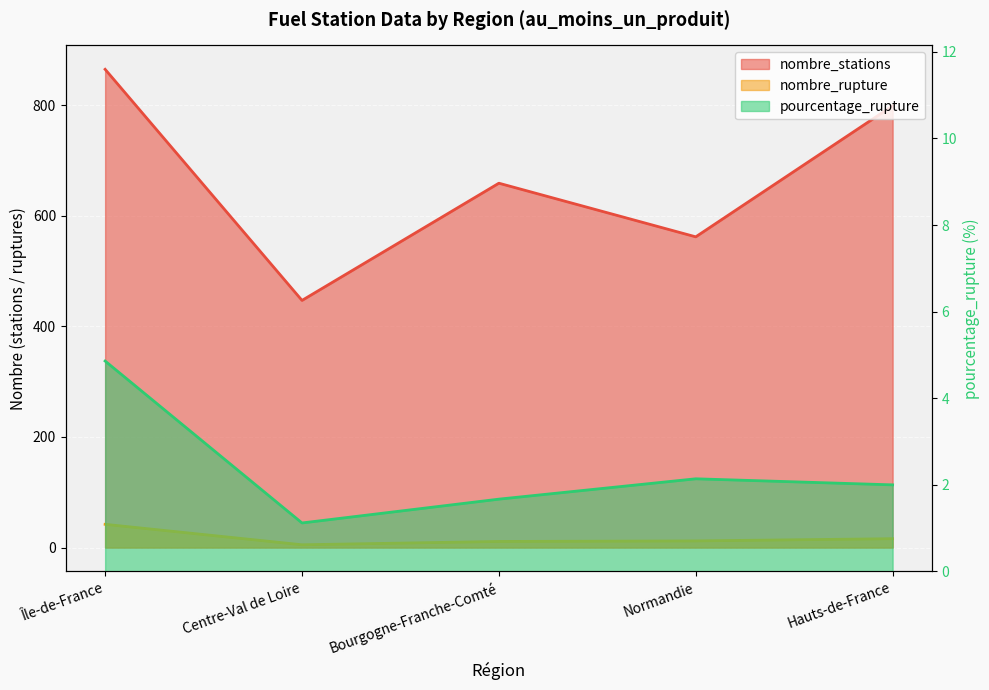

What is the sum of all nombre_rupture values?

86.0